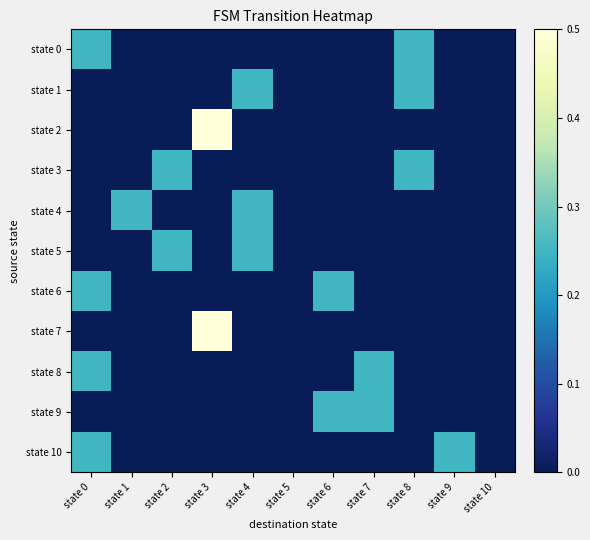

Reading right to left, transcribe all the data shown in this chart.

state 0: state 10=0.0	state 9=0.0	state 8=0.2	state 7=0.0	state 6=0.0	state 5=0.0	state 4=0.0	state 3=0.0	state 2=0.0	state 1=0.0	state 0=0.2
state 1: state 10=0.0	state 9=0.0	state 8=0.2	state 7=0.0	state 6=0.0	state 5=0.0	state 4=0.2	state 3=0.0	state 2=0.0	state 1=0.0	state 0=0.0
state 2: state 10=0.0	state 9=0.0	state 8=0.0	state 7=0.0	state 6=0.0	state 5=0.0	state 4=0.0	state 3=0.5	state 2=0.0	state 1=0.0	state 0=0.0
state 3: state 10=0.0	state 9=0.0	state 8=0.2	state 7=0.0	state 6=0.0	state 5=0.0	state 4=0.0	state 3=0.0	state 2=0.2	state 1=0.0	state 0=0.0
state 4: state 10=0.0	state 9=0.0	state 8=0.0	state 7=0.0	state 6=0.0	state 5=0.0	state 4=0.2	state 3=0.0	state 2=0.0	state 1=0.2	state 0=0.0
state 5: state 10=0.0	state 9=0.0	state 8=0.0	state 7=0.0	state 6=0.0	state 5=0.0	state 4=0.2	state 3=0.0	state 2=0.2	state 1=0.0	state 0=0.0
state 6: state 10=0.0	state 9=0.0	state 8=0.0	state 7=0.0	state 6=0.2	state 5=0.0	state 4=0.0	state 3=0.0	state 2=0.0	state 1=0.0	state 0=0.2
state 7: state 10=0.0	state 9=0.0	state 8=0.0	state 7=0.0	state 6=0.0	state 5=0.0	state 4=0.0	state 3=0.5	state 2=0.0	state 1=0.0	state 0=0.0
state 8: state 10=0.0	state 9=0.0	state 8=0.0	state 7=0.2	state 6=0.0	state 5=0.0	state 4=0.0	state 3=0.0	state 2=0.0	state 1=0.0	state 0=0.2
state 9: state 10=0.0	state 9=0.0	state 8=0.0	state 7=0.2	state 6=0.2	state 5=0.0	state 4=0.0	state 3=0.0	state 2=0.0	state 1=0.0	state 0=0.0
state 10: state 10=0.0	state 9=0.2	state 8=0.0	state 7=0.0	state 6=0.0	state 5=0.0	state 4=0.0	state 3=0.0	state 2=0.0	state 1=0.0	state 0=0.2